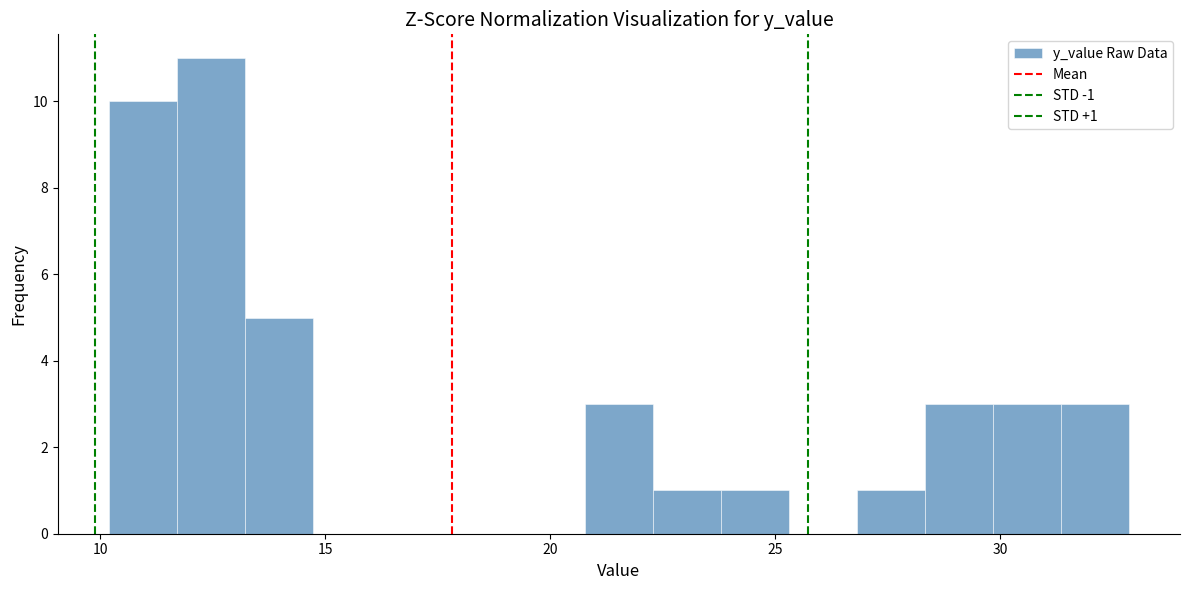

Around what value on the x-axis is the tallest bar? Give the approximate position of its centre, as read against the axis.

12.5